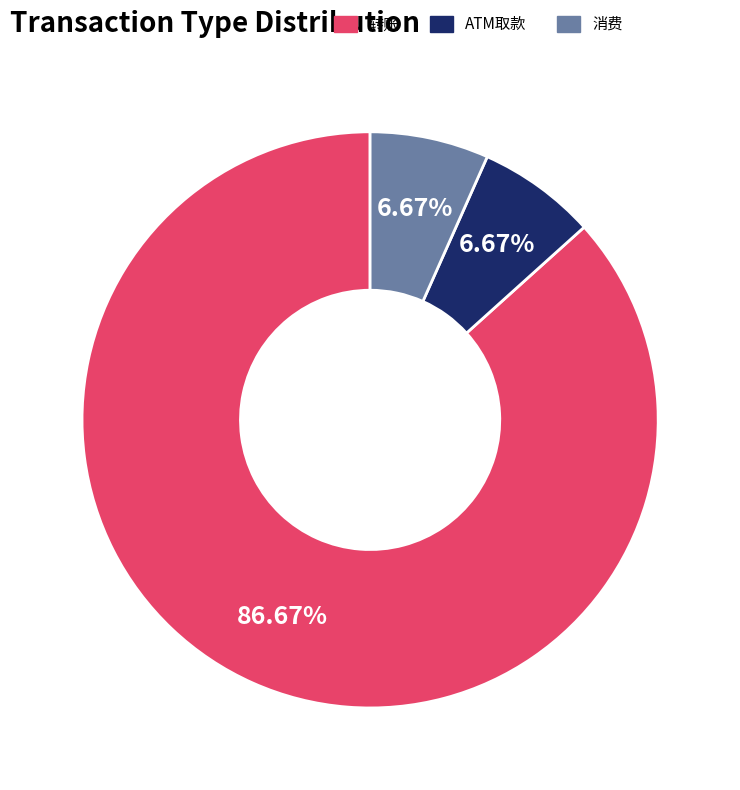

Combined, what portion of the pie is 转账 and 消费?

93.3%